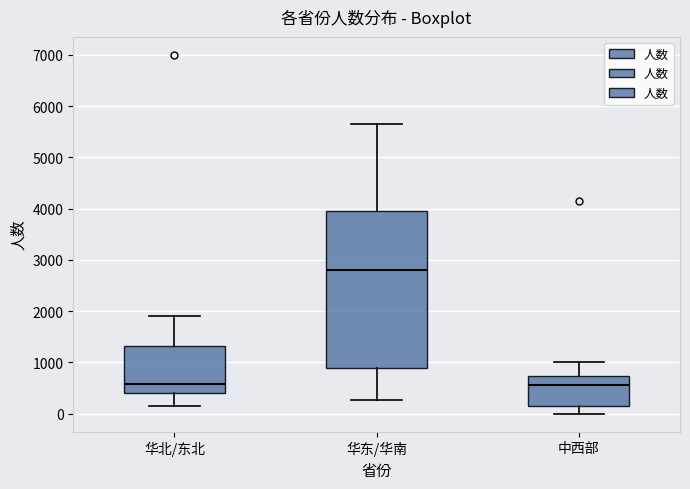

Reading left to right, transcribe this box plot: for each box, give where its median line is, the range the box spans, and where its two whiskers end, as read against the y-axis. The values are not printed on the chart, so give them approximately, as read against the axis.

华北/东北: median 600, box 400 to 1300, whiskers 100 to 1900
华东/华南: median 2800, box 900 to 4000, whiskers 300 to 5700
中西部: median 600, box 100 to 700, whiskers 0 to 1000